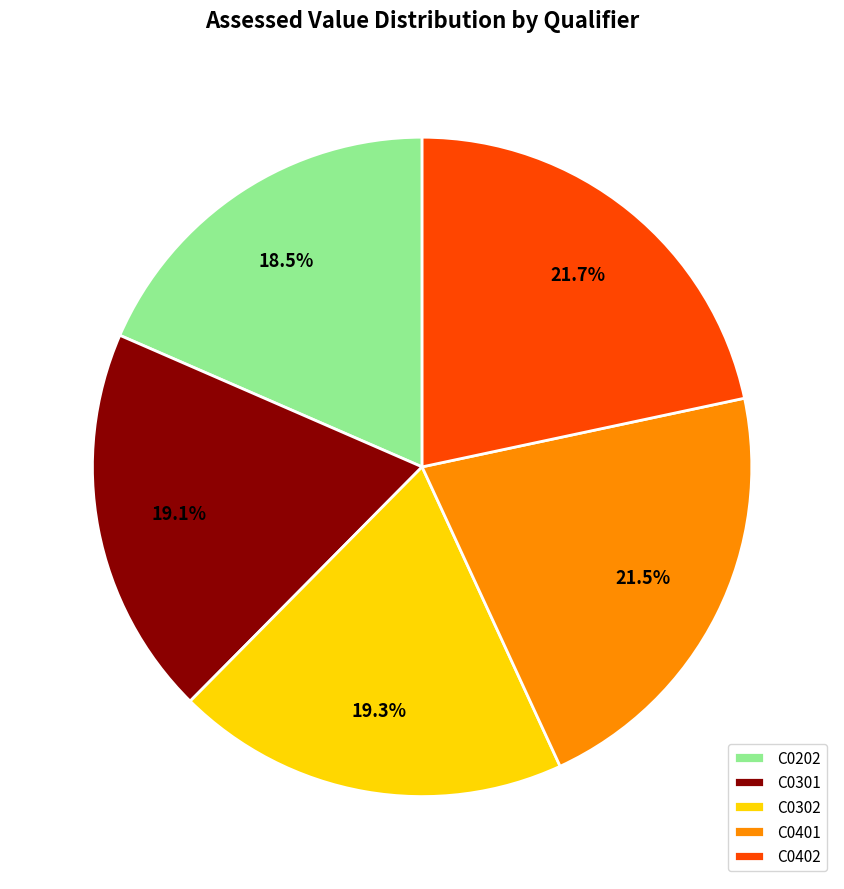

What percentage is the C0302 slice, to the nearest percent?

19%